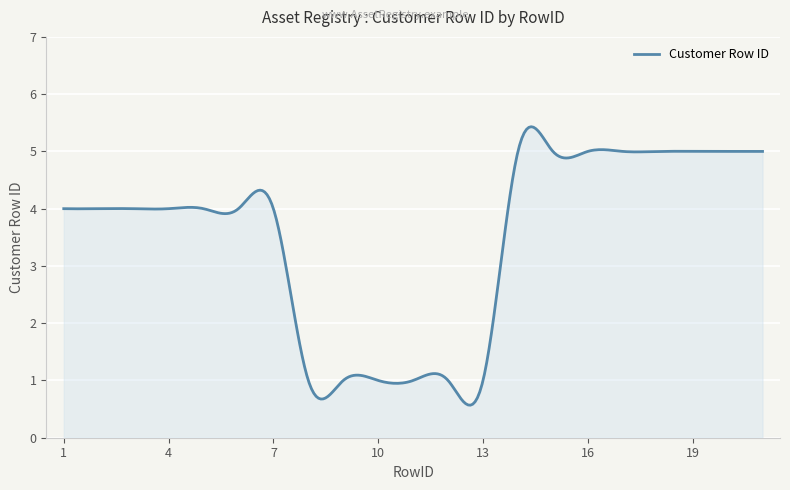

What is the maximum value shown in the chart?

5.4